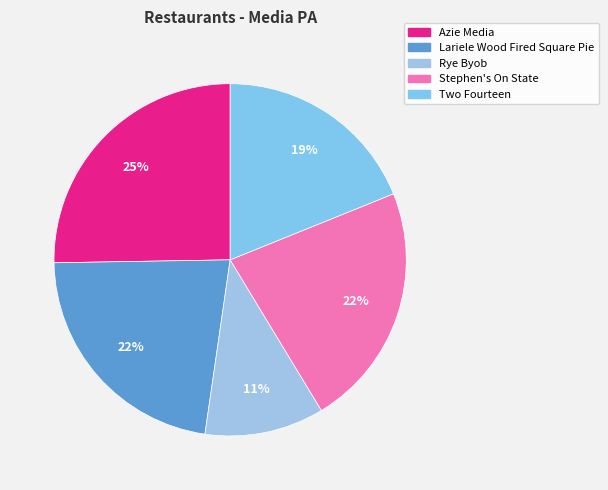

To the nearest percent, what percentage of the pie is Stephen's On State?

22%